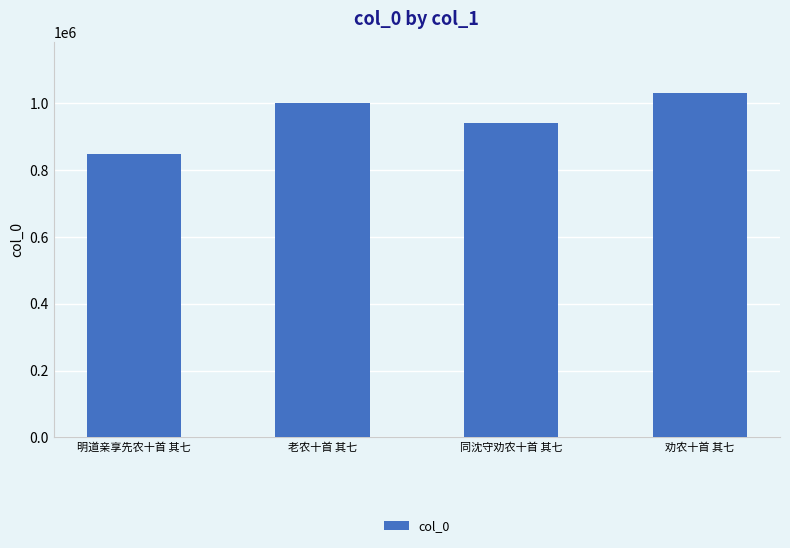

Reading right to left, transcribe all the data shown in this chart.

1030192	942407	1002219	847353